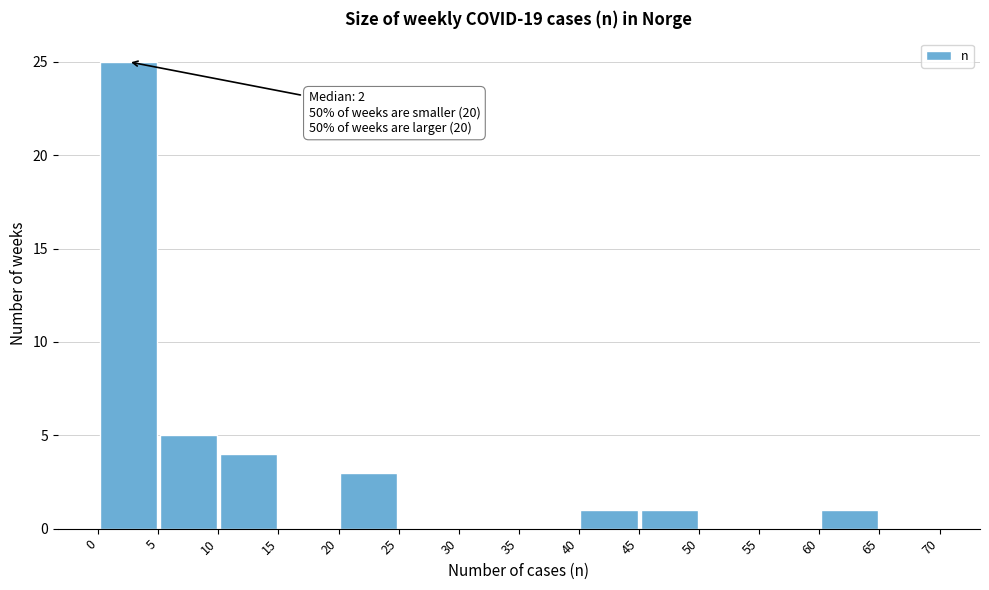

Over which range of the x-axis is the bar tallest?

0 to 5